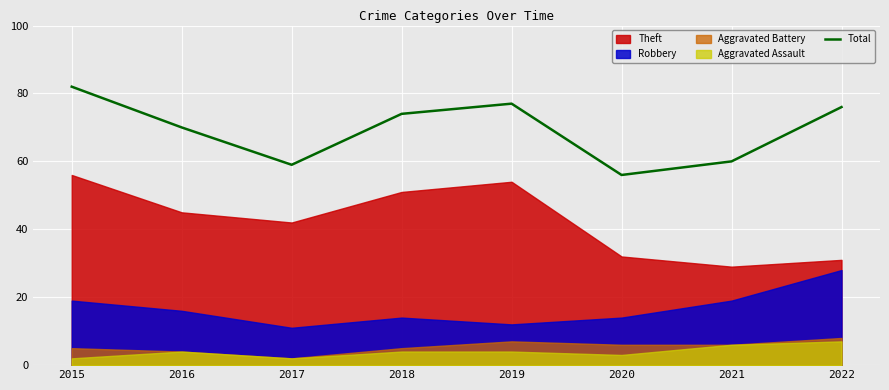

Is it true that Total equals 82 at 2015?

True